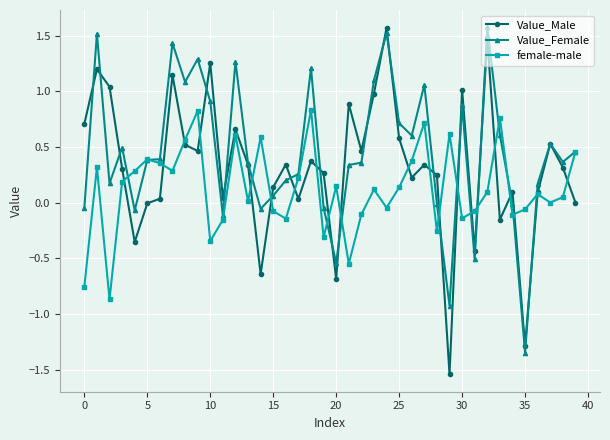

What is the greatest value displayed?

1.6